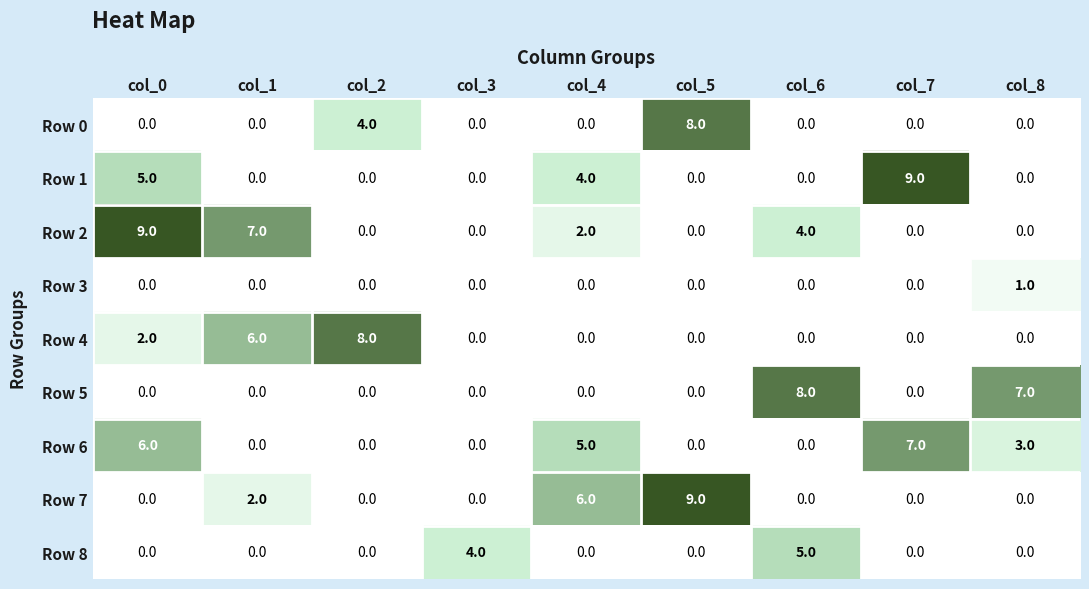

What is the sum of all Row 1 values?

18